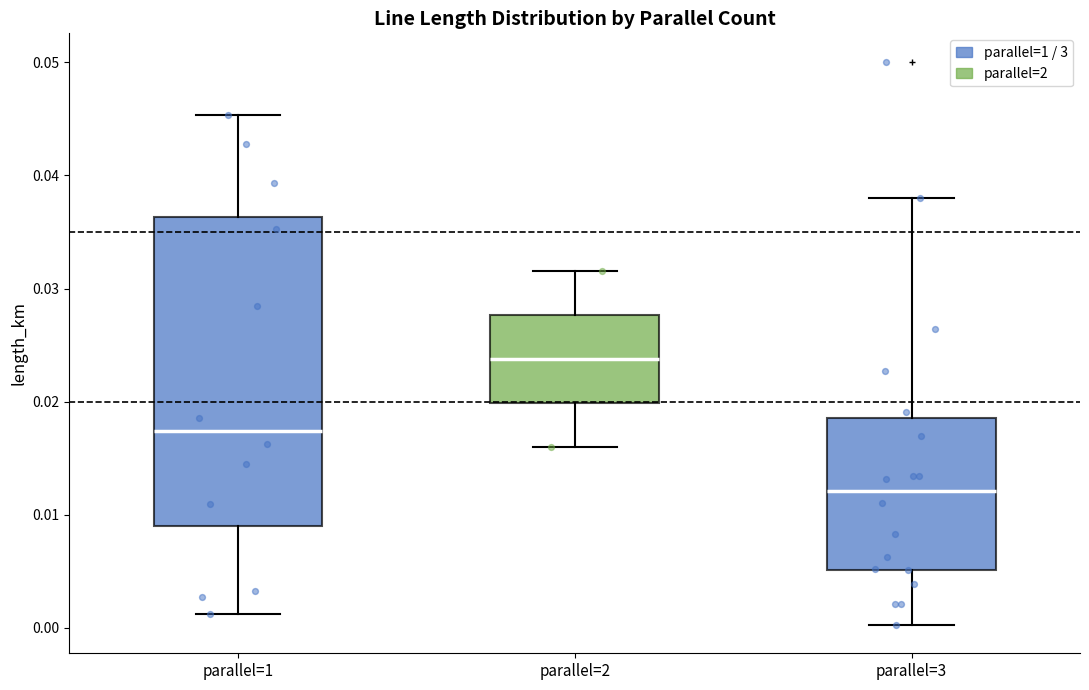

Which box has the highest median line?

parallel=2